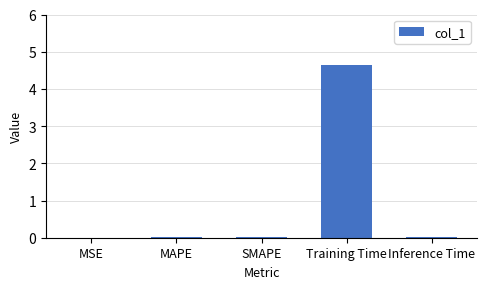

Which label corresponds to the largest value in the chart?

Training Time